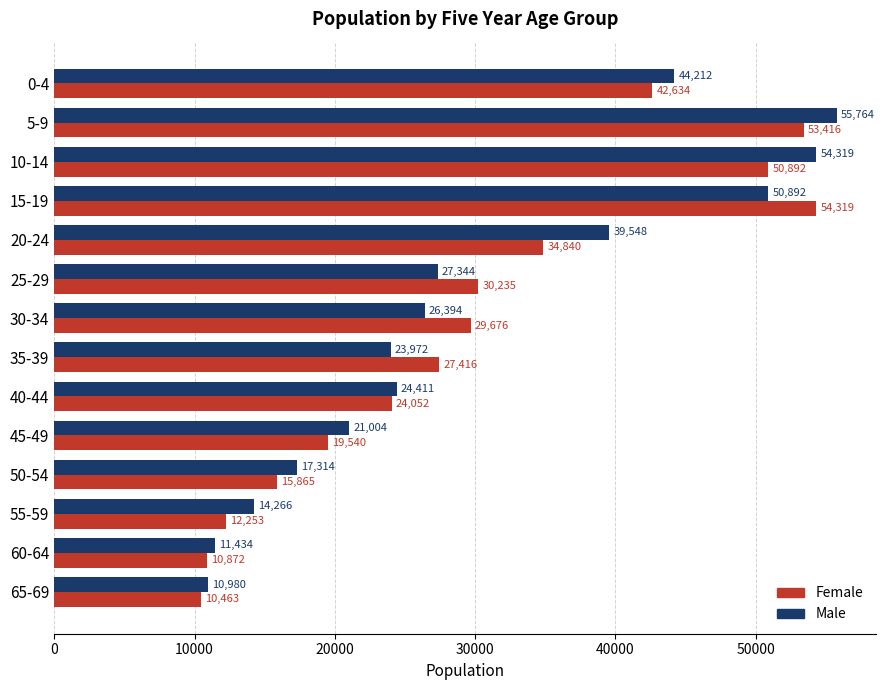

What is the average value of the Female series?

29748